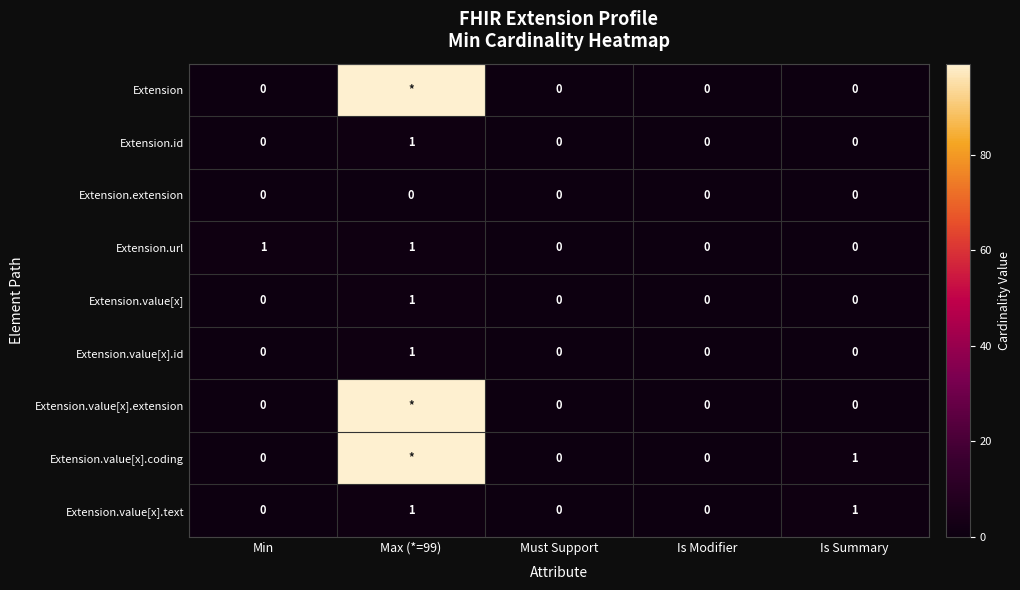

True or false: Extension.id has a value of 0 at Is Modifier.

True